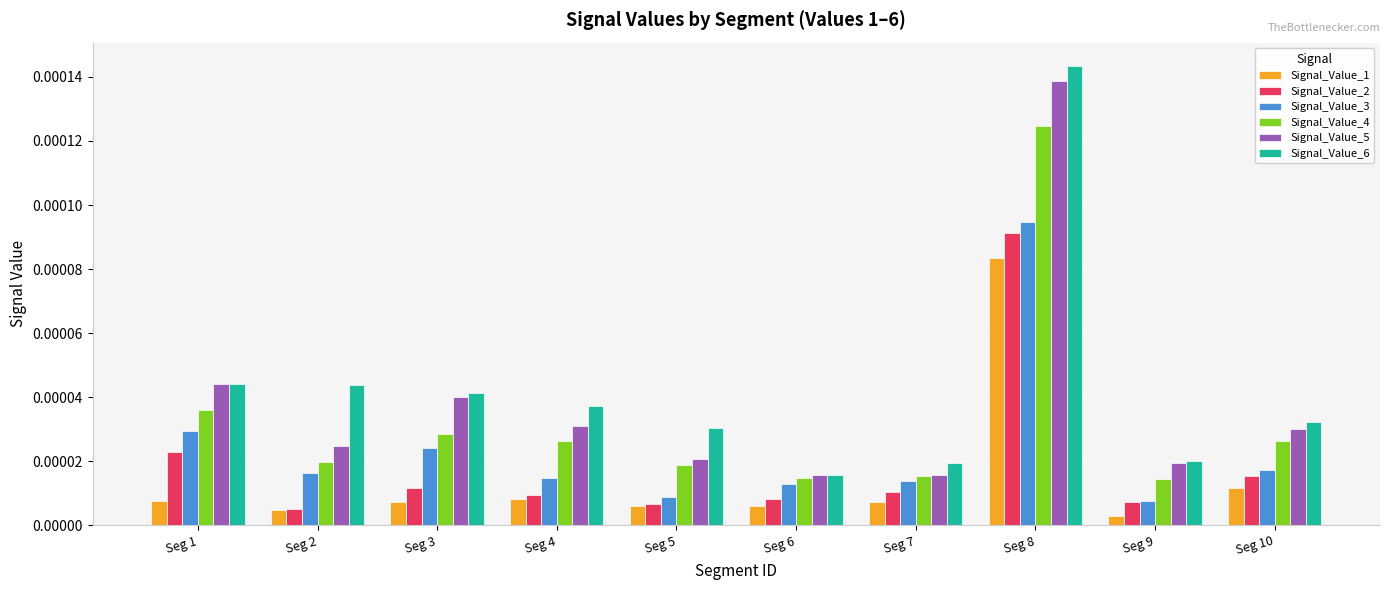

Which series changed the most between Seg 1 and Seg 5?

Signal_Value_5